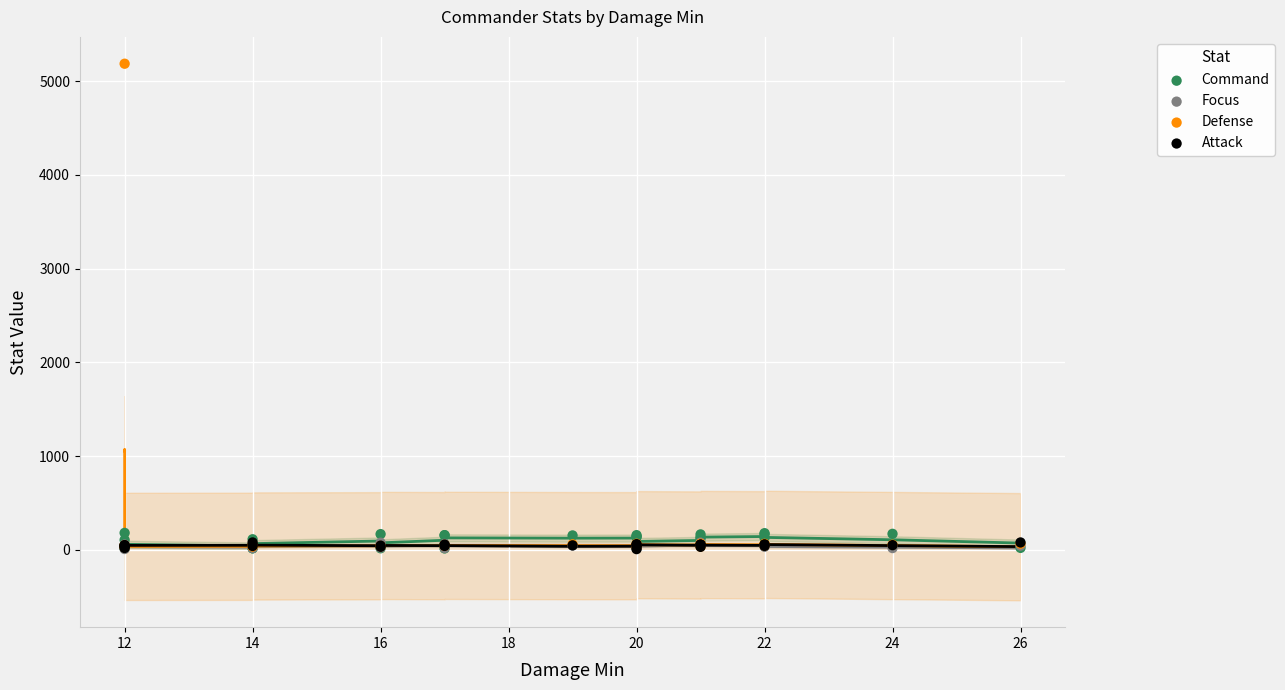

Which series reaches the maximum Y coordinate?

Defense